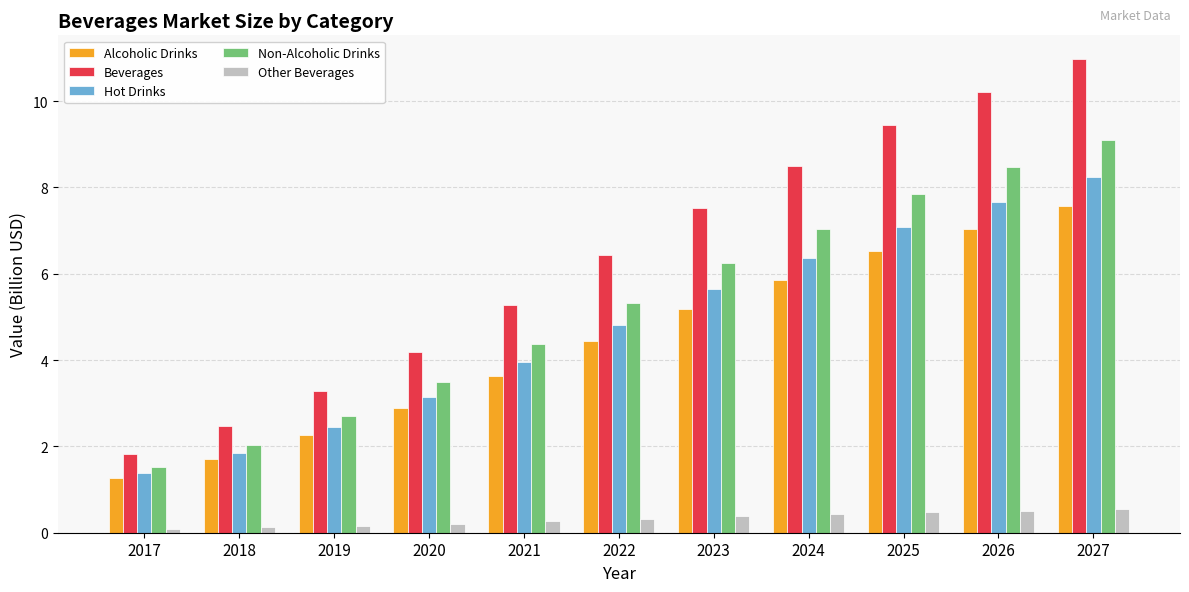

What is the total value across all series at 2017?

6.1